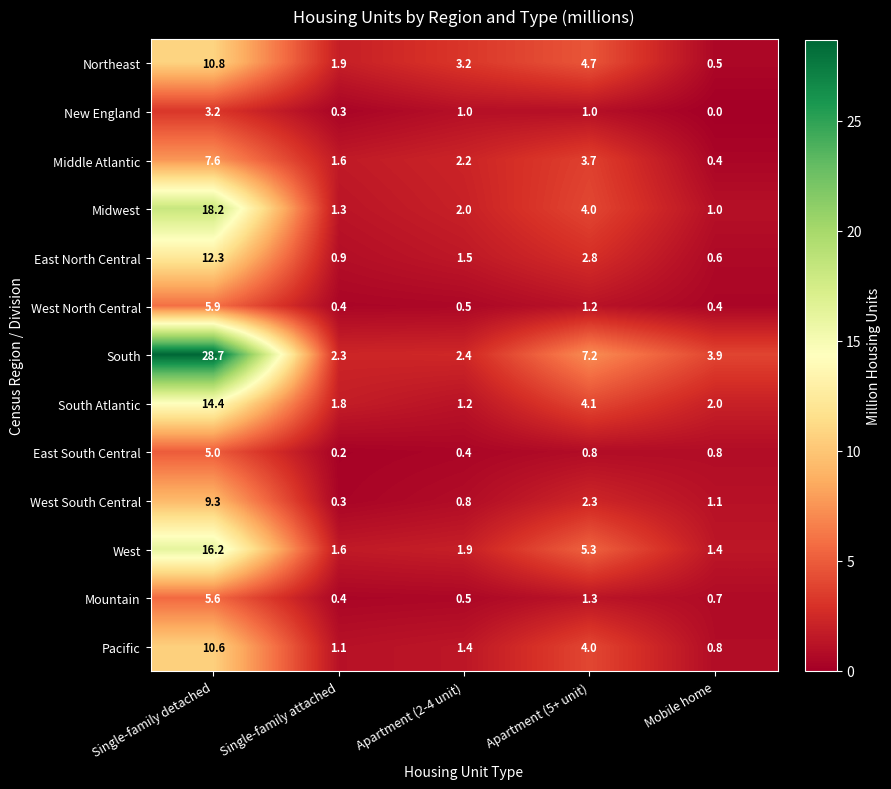

What is the approximate value of South at Single-family attached?

2.3